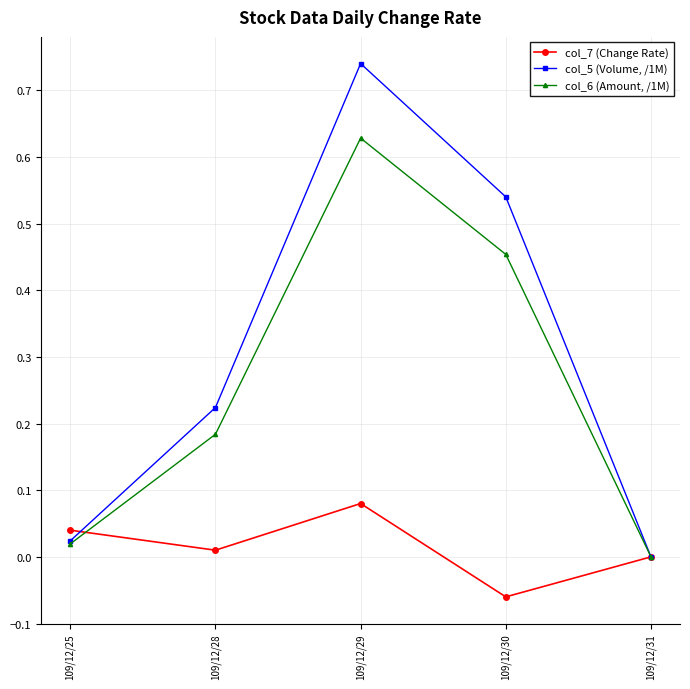

Where do col_6 (Amount, /1M) and col_7 (Change Rate) first cross each other?

109/12/25 and 109/12/28